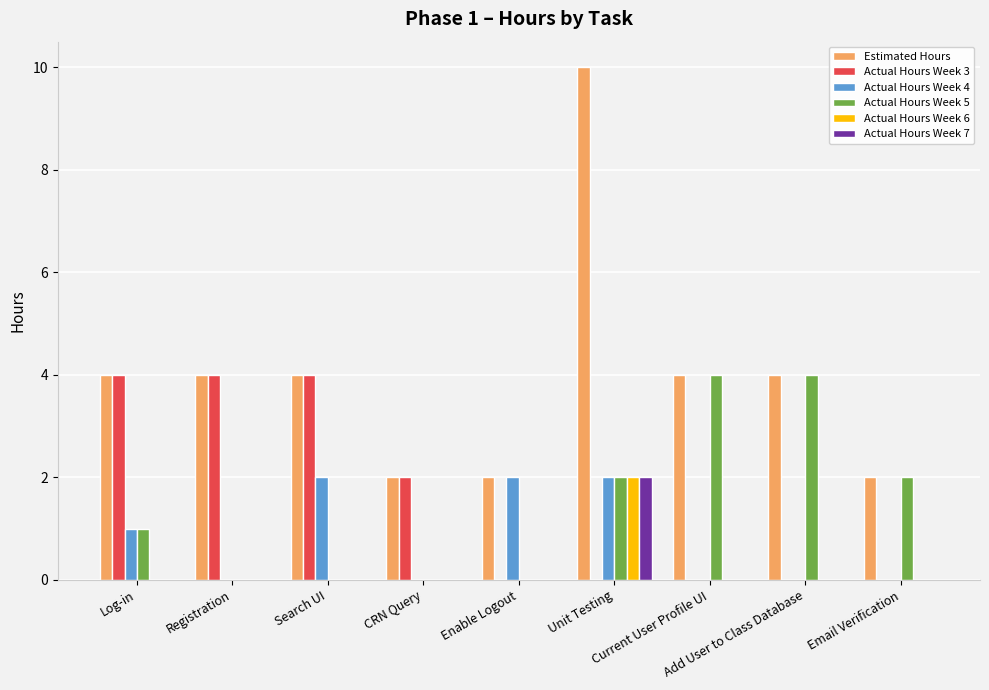

What is the maximum value for Actual Hours Week 5?

4